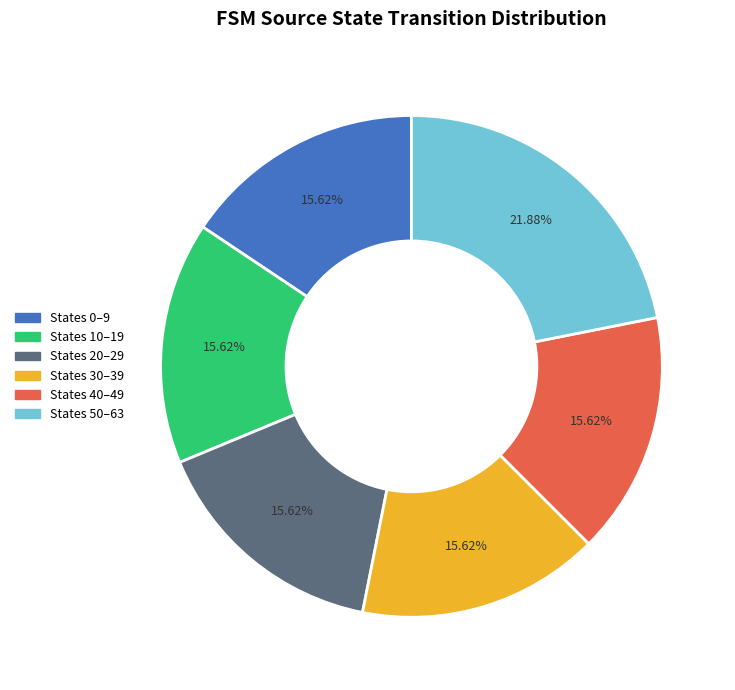

Is there a majority slice in this chart?

No